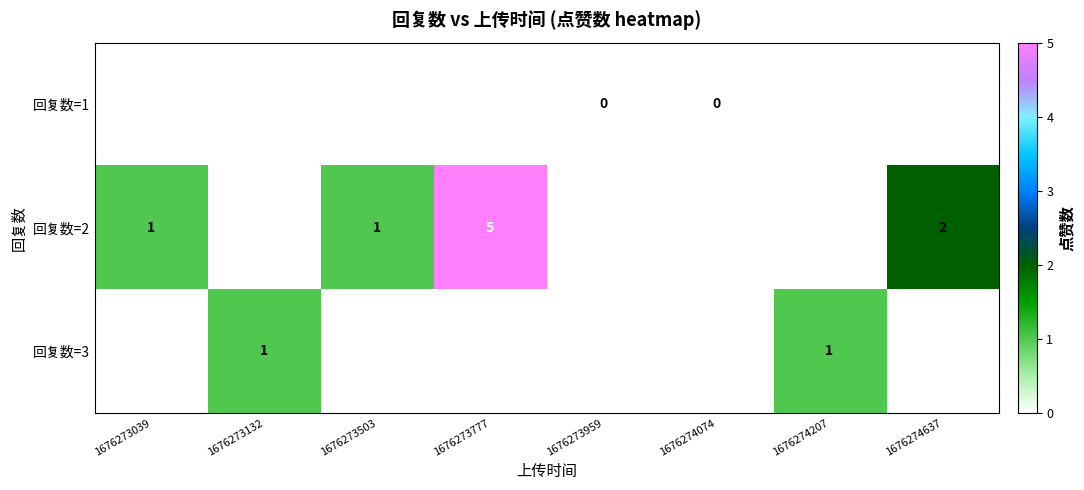

Is it true that 回复数=2 equals 1 at 1676273777?

False